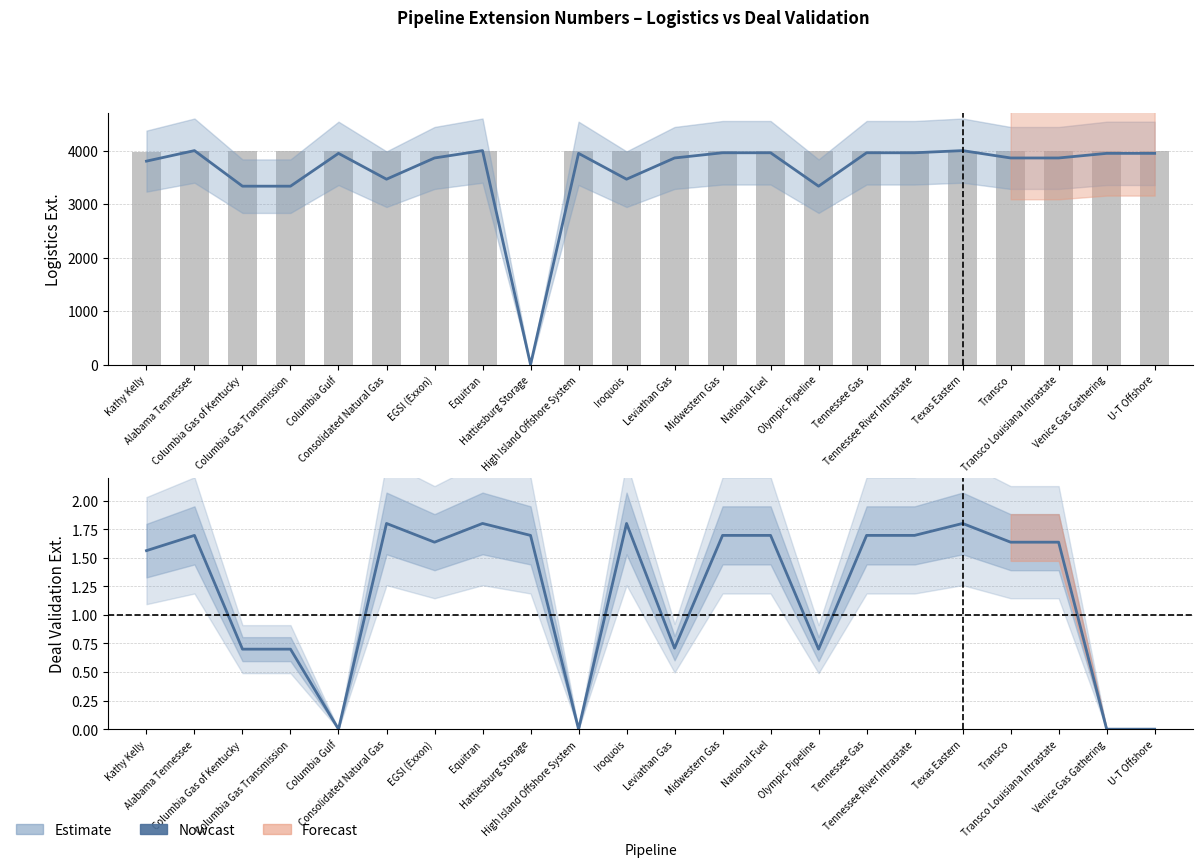

True or false: Logistics Ext. (Nowcast) has a value of 5080.7 at EGSI (Exxon).

False